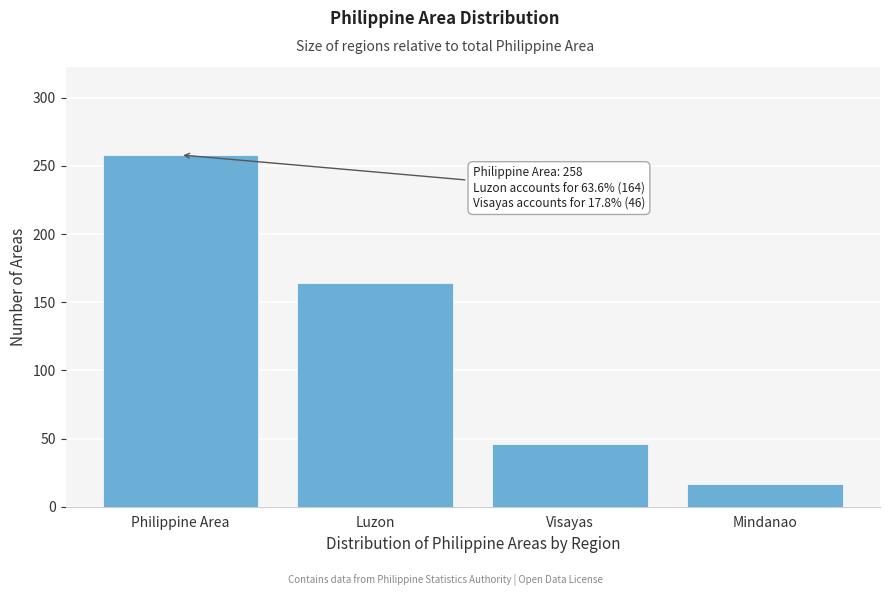

Reading right to left, transcribe all the data shown in this chart.

17	46	164	258